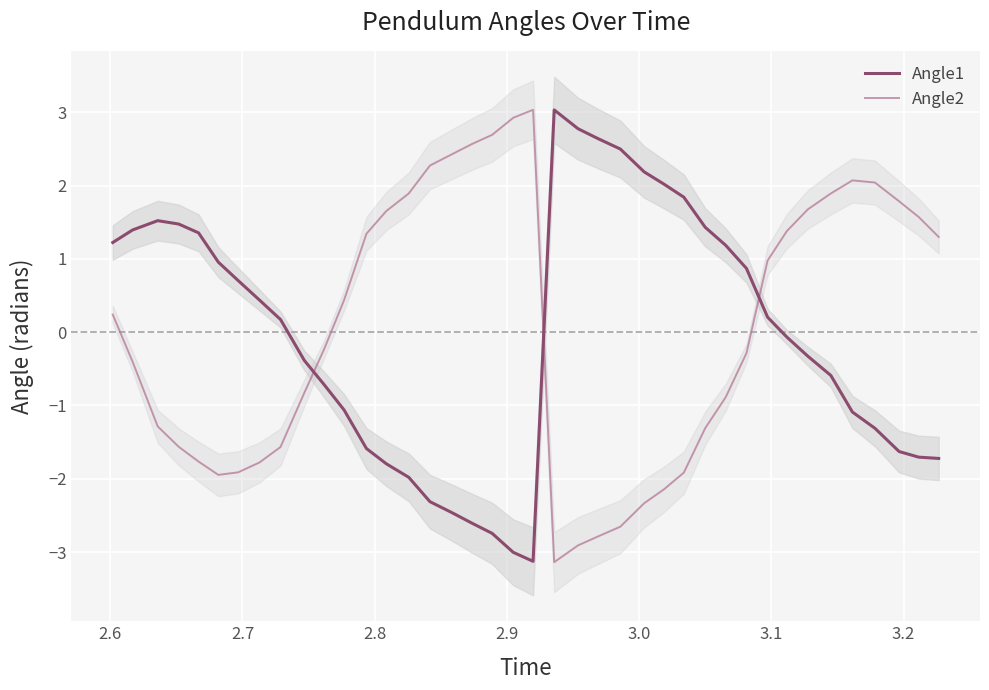

What is the maximum value for Angle2?

3.0